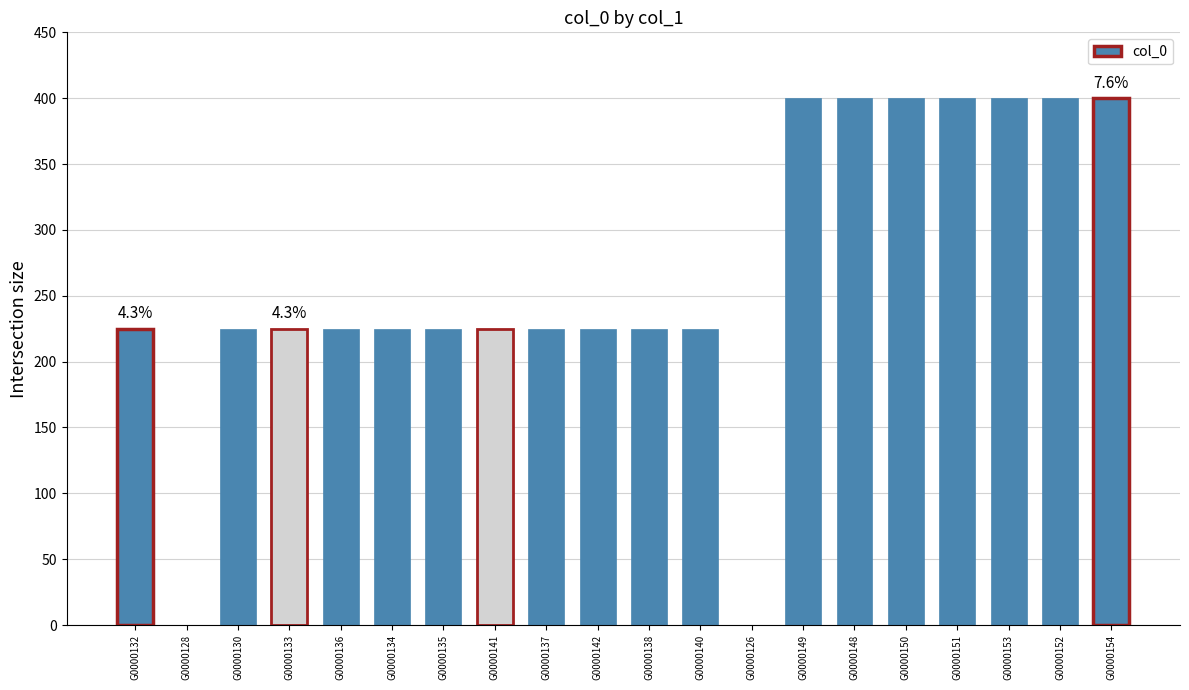

Between G0000133 and G0000154, which is larger?

G0000154